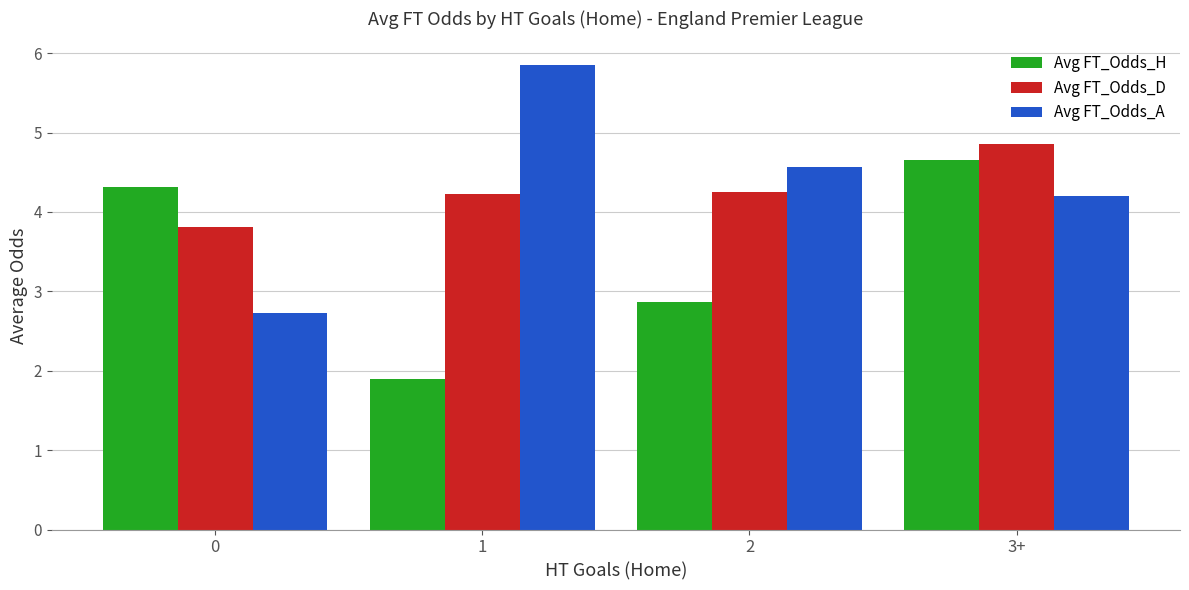

What is the label of the 2nd bar from the right?

2